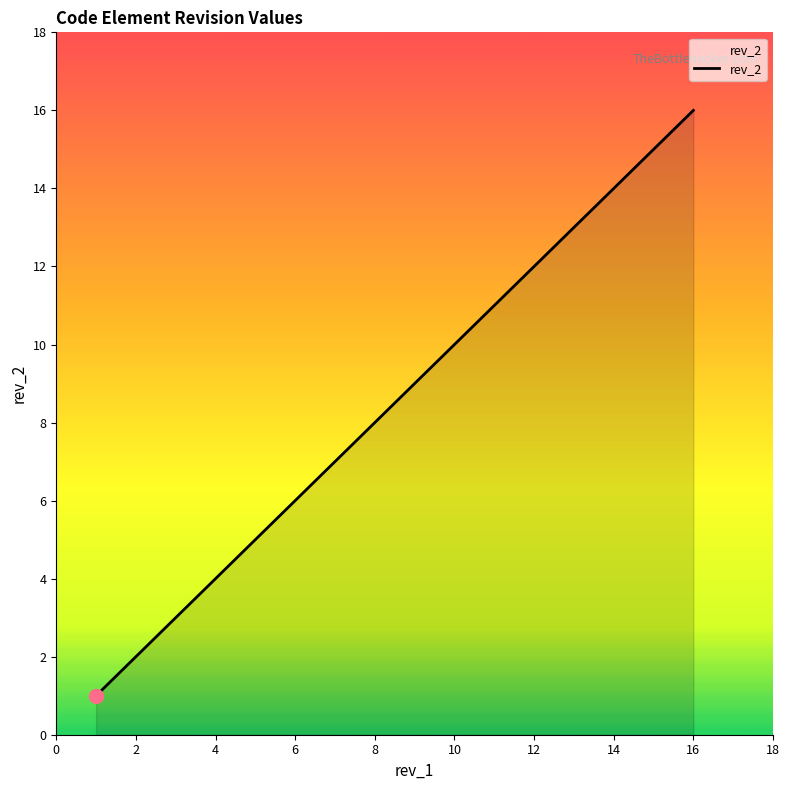

What is the maximum value shown in the chart?

16